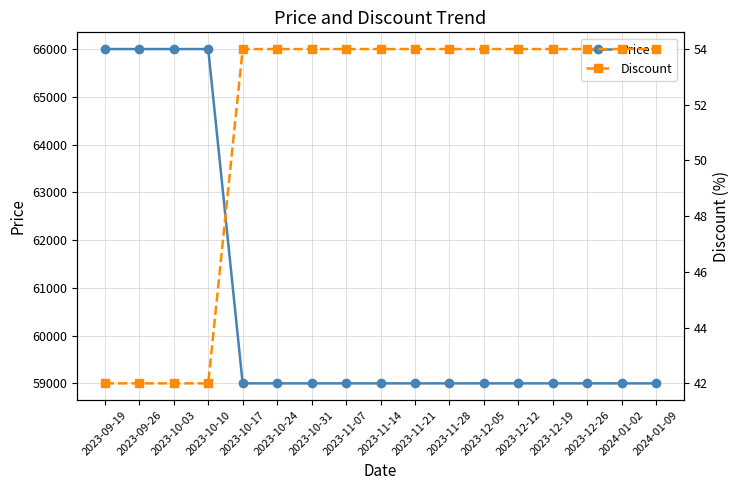

Which series has the largest total across all categories?

Price